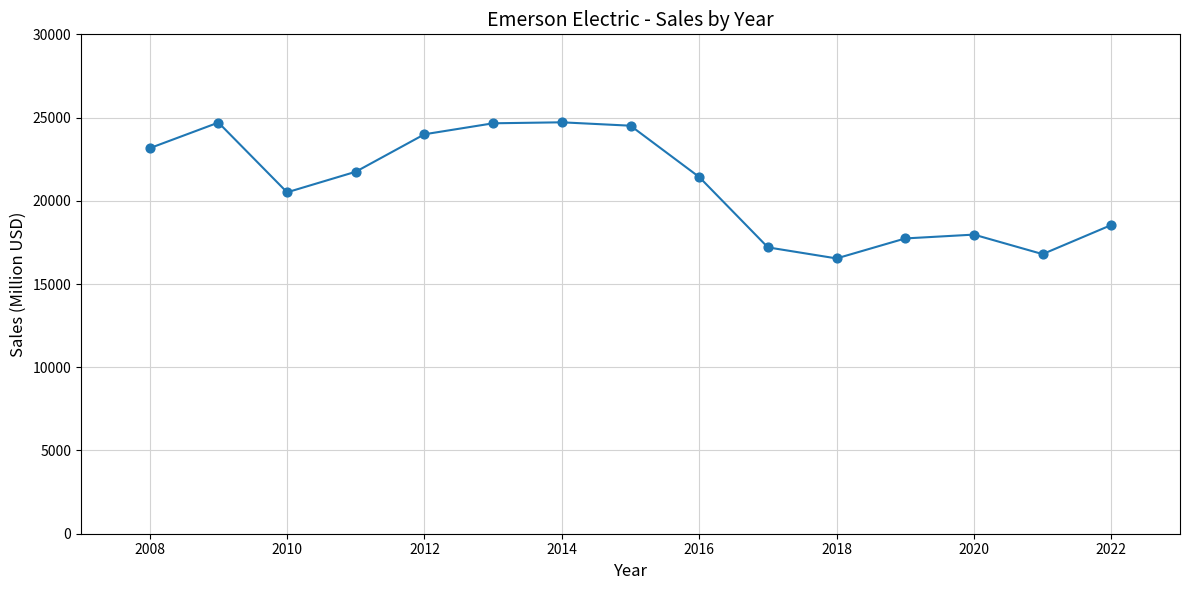

What is the greatest value displayed?

24715